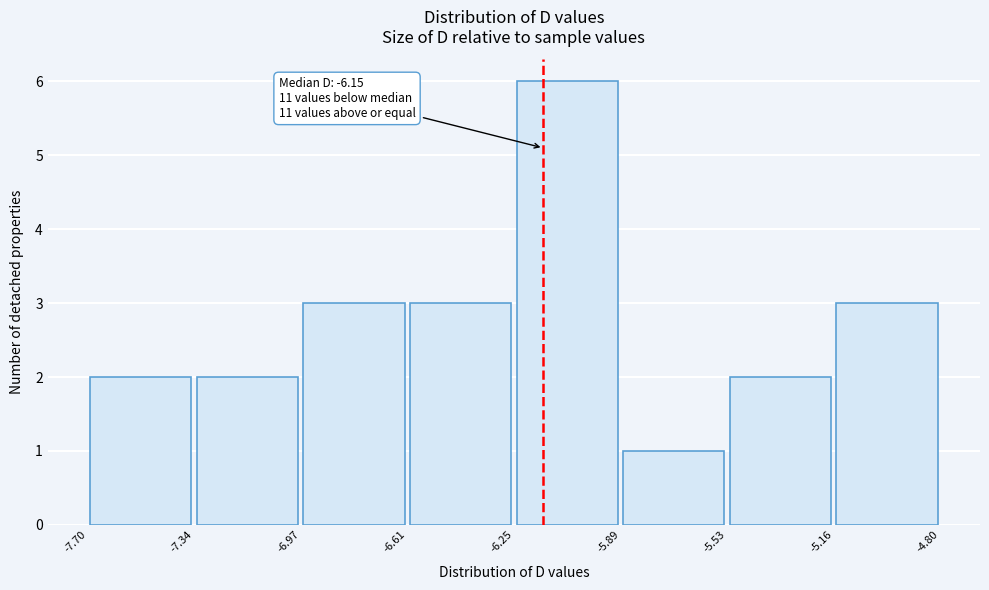

Which range on the x-axis has the tallest bar?

-6.25 to -5.89